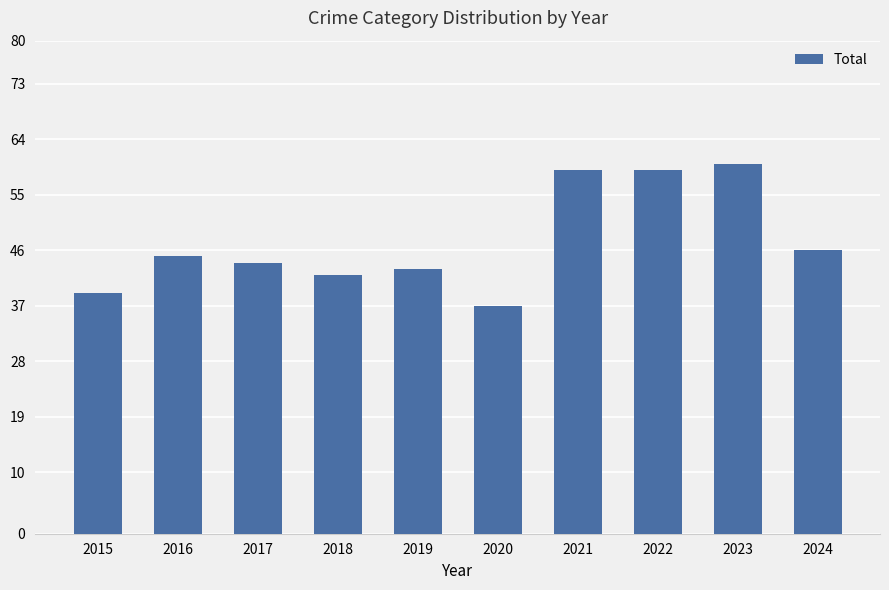

The value at 2019 is 43. True or false?

True